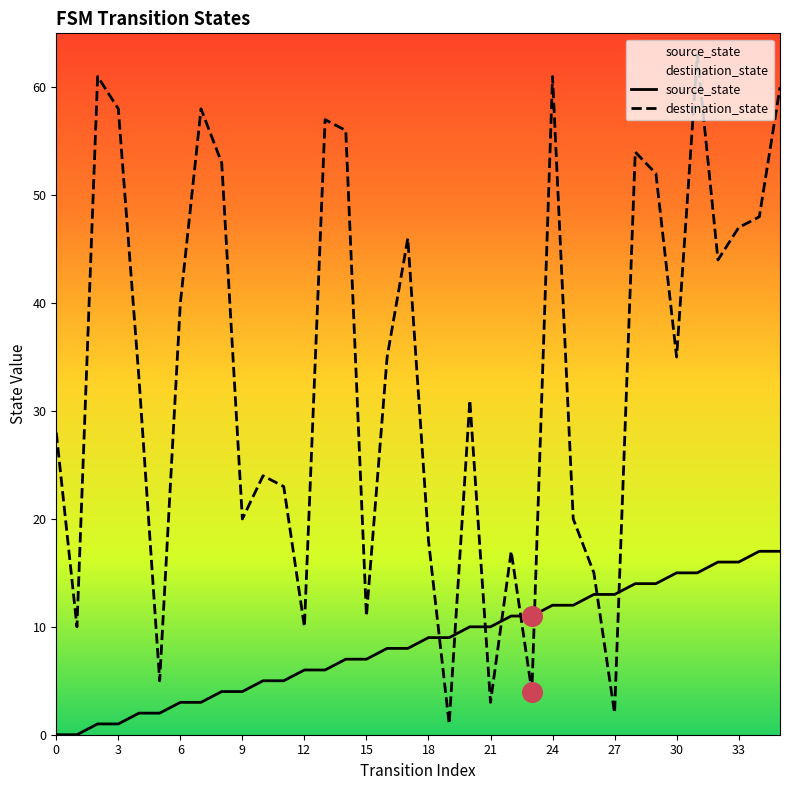

Which series has the largest Y range (max minus min)?

destination_state